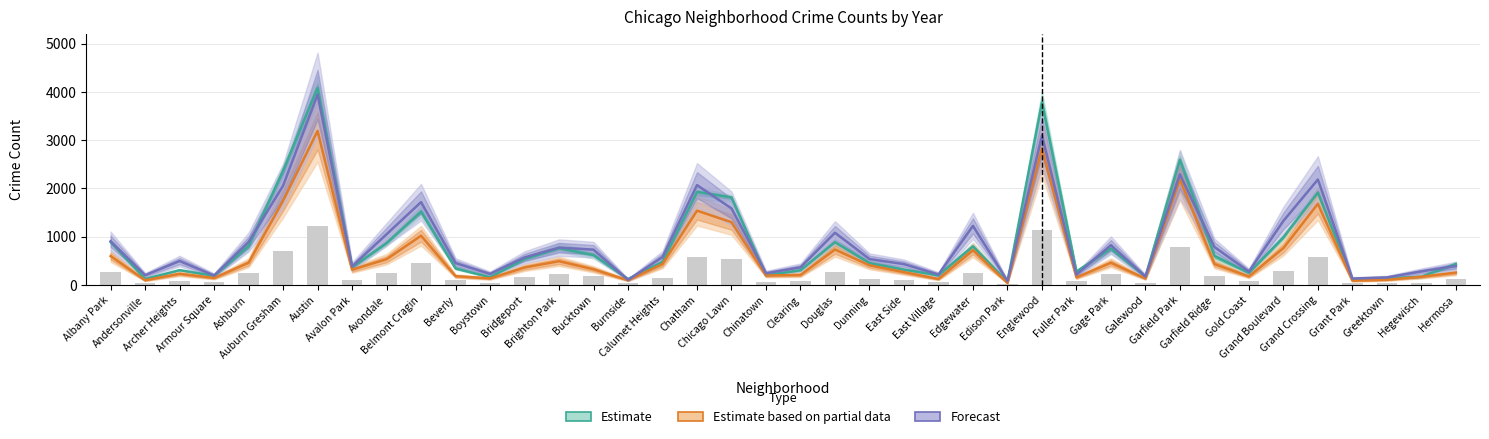

Reading left to right, transcribe all the data shown in this chart.

Estimate: Albany Park=891.2	Andersonville=126.5	Archer Heights=309.2	Armour Square=192.8	Ashburn=808.5	Auburn Gresham=2370.8	Austin=4083.0	Avalon Park=370.0	Avondale=868.0	Belmont Cragin=1521.5	Beverly=345.0	Boystown=163.0	Bridgeport=539.2	Brighton Park=763.5	Bucktown=620.5	Burnside=125.0	Calumet Heights=479.2	Chatham=1929.5	Chicago Lawn=1816.5	Chinatown=201.5	Clearing=306.8	Douglas=887.8	Dunning=454.5	East Side=320.2	East Village=201.5	Edgewater=803.5	Edison Park=66.5	Englewood=3780.0	Fuller Park=279.0	Gage Park=757.2	Galewood=176.5	Garfield Park=2598.0	Garfield Ridge=605.5	Gold Coast=251.5	Grand Boulevard=990.0	Grand Crossing=1916.8	Grant Park=117.0	Greektown=138.5	Hegewisch=174.0	Hermosa=437.8
Estimate based on partial data: Albany Park=600.0	Andersonville=100.0	Archer Heights=234.0	Armour Square=147.0	Ashburn=462.0	Auburn Gresham=1747.0	Austin=3192.0	Avalon Park=318.0	Avondale=536.0	Belmont Cragin=1022.0	Beverly=185.0	Boystown=138.0	Bridgeport=365.0	Brighton Park=494.0	Bucktown=327.0	Burnside=99.0	Calumet Heights=436.0	Chatham=1541.0	Chicago Lawn=1302.0	Chinatown=198.0	Clearing=210.0	Douglas=736.0	Dunning=409.0	East Side=267.0	East Village=126.0	Edgewater=723.0	Edison Park=43.0	Englewood=2833.0	Fuller Park=159.0	Gage Park=461.0	Galewood=136.0	Garfield Park=2192.0	Garfield Ridge=436.0	Gold Coast=179.0	Grand Boulevard=766.0	Grand Crossing=1683.0	Grant Park=91.0	Greektown=110.0	Hegewisch=173.0	Hermosa=257.0
Forecast: Albany Park=908.0	Andersonville=204.0	Archer Heights=498.0	Armour Square=198.0	Ashburn=892.0	Auburn Gresham=2060.0	Austin=3946.0	Avalon Park=386.0	Avondale=1053.0	Belmont Cragin=1718.0	Beverly=455.0	Boystown=231.0	Bridgeport=573.0	Brighton Park=776.0	Bucktown=734.0	Burnside=108.0	Calumet Heights=579.0	Chatham=2070.0	Chicago Lawn=1587.0	Chinatown=244.0	Clearing=367.0	Douglas=1084.0	Dunning=539.0	East Side=434.0	East Village=218.0	Edgewater=1226.0	Edison Park=84.0	Englewood=3097.0	Fuller Park=216.0	Gage Park=827.0	Galewood=177.0	Garfield Park=2293.0	Garfield Ridge=789.0	Gold Coast=280.0	Grand Boulevard=1329.0	Grand Crossing=2186.0	Grant Park=135.0	Greektown=158.0	Hegewisch=283.0	Hermosa=396.0